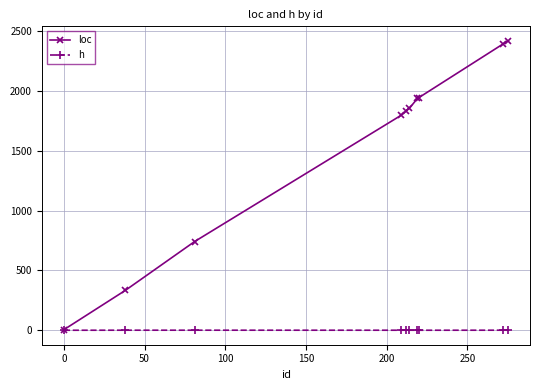

Which series has the largest total across all categories?

loc